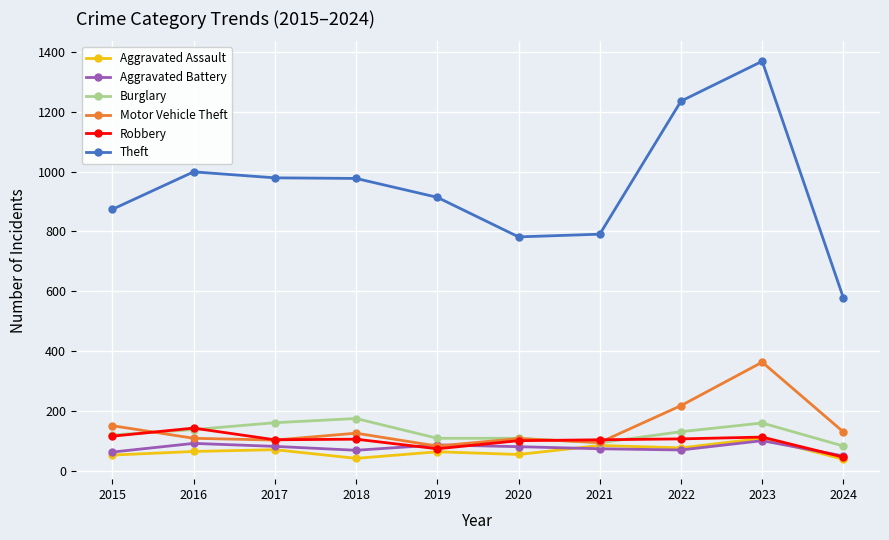

What is the difference between the highest and lowest values at 2017?

907